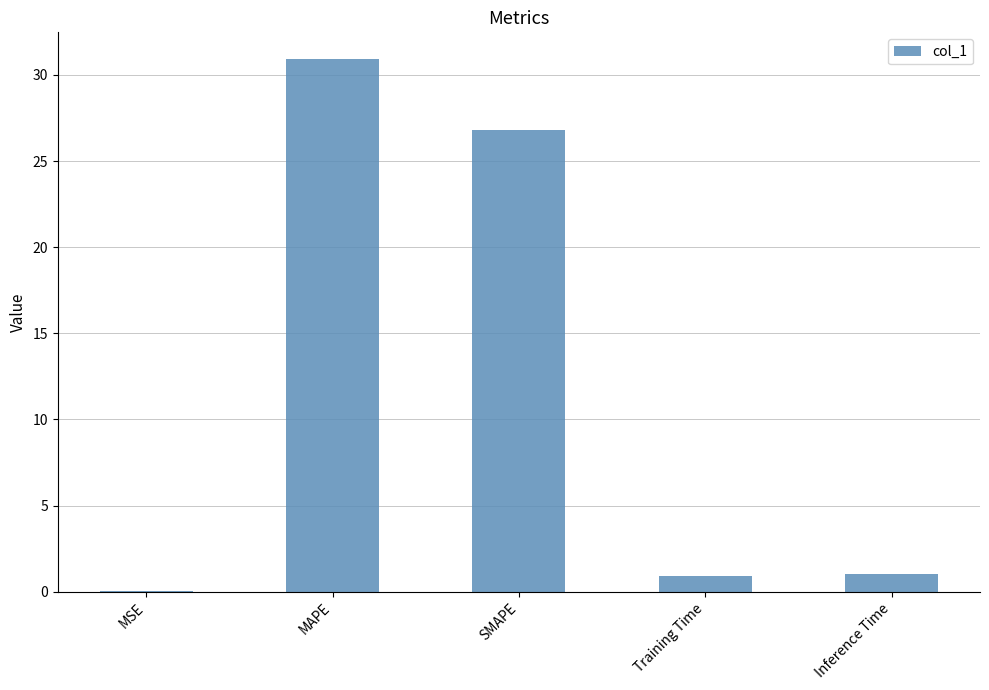

What is the sum of all values?

59.7